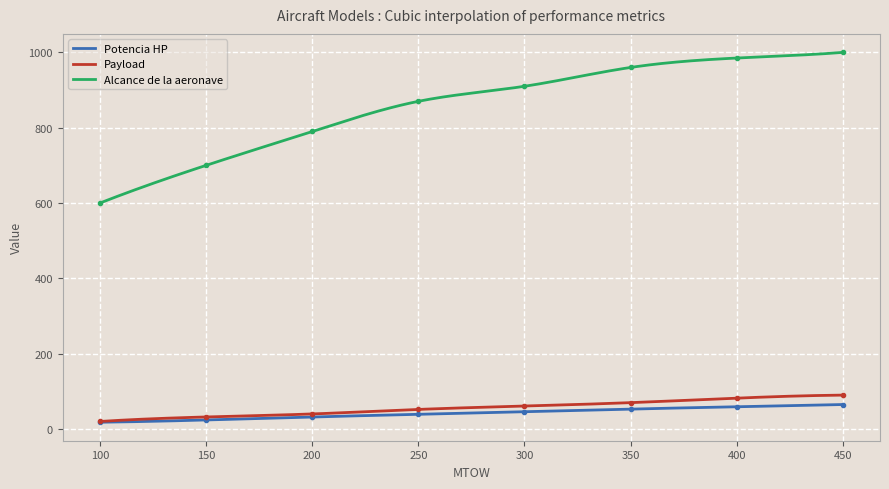

True or false: Payload has more than 2 points higher than both neighbors.

False